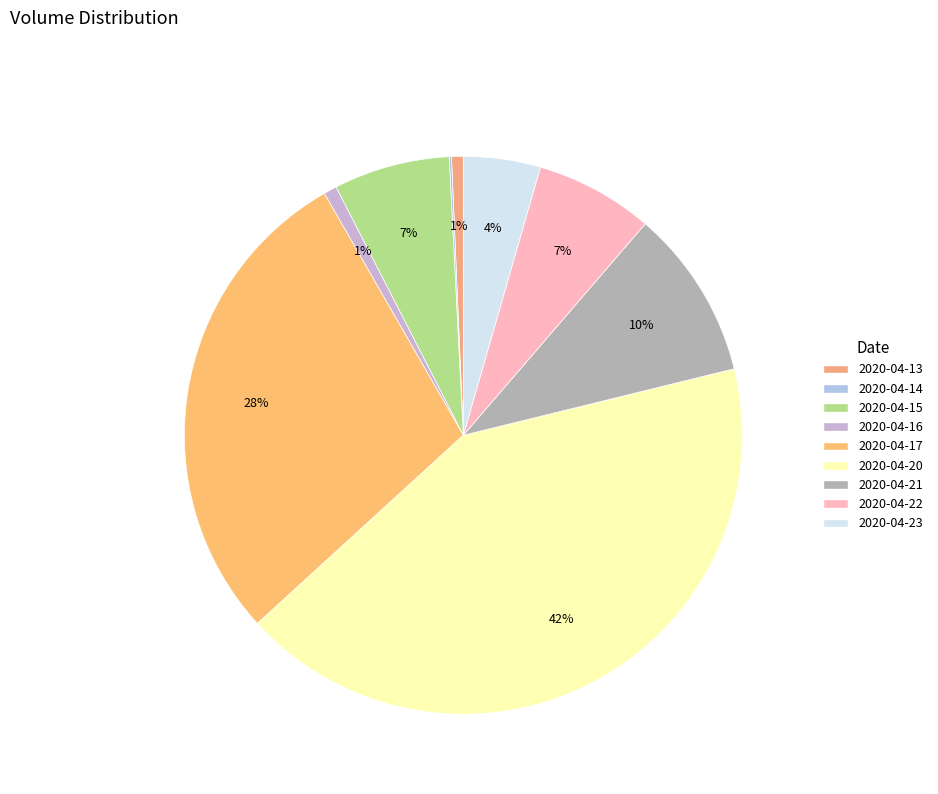

What is the largest slice in the pie chart?

2020-04-20